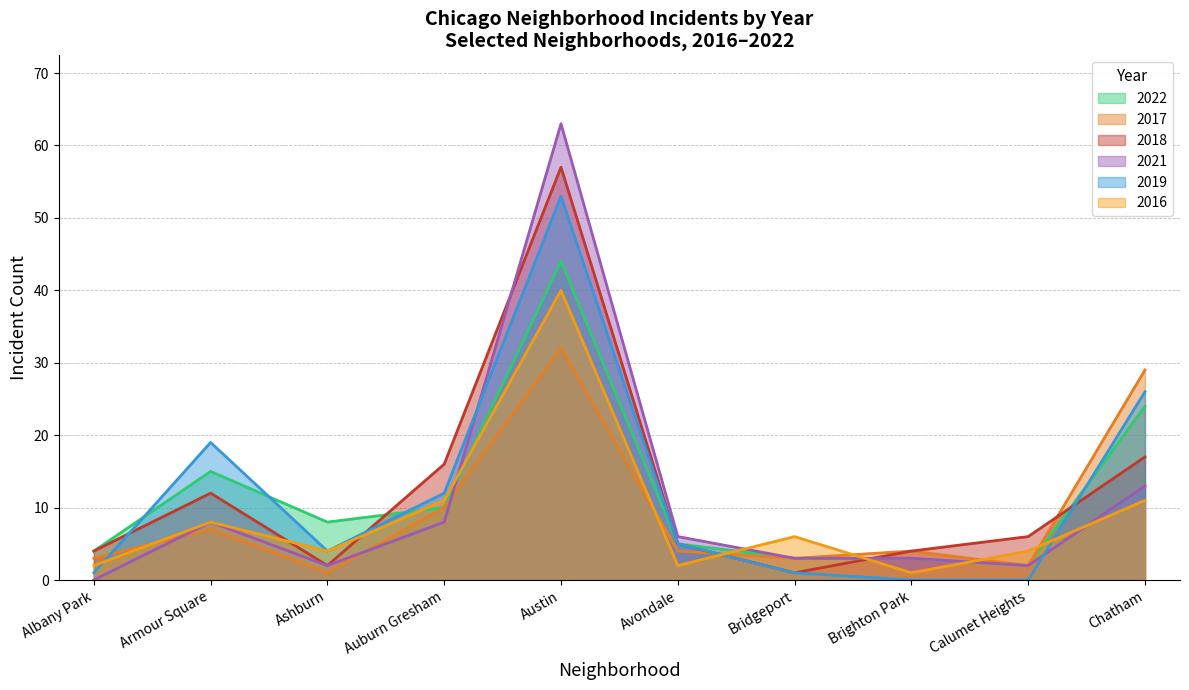

What is the total value across all series at Chatham?

120